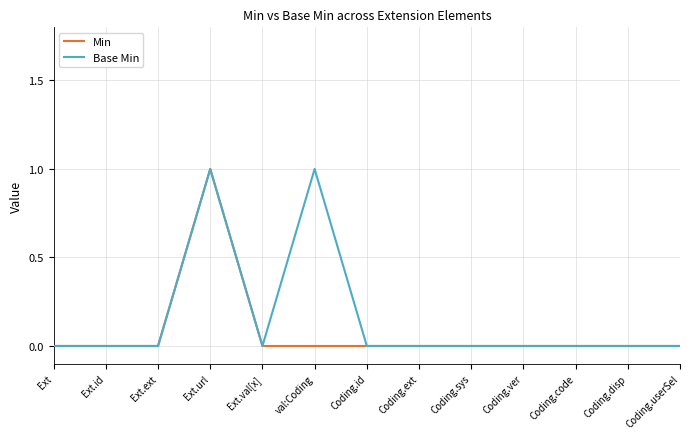

At which category is the sum across all series the highest?

Ext.url